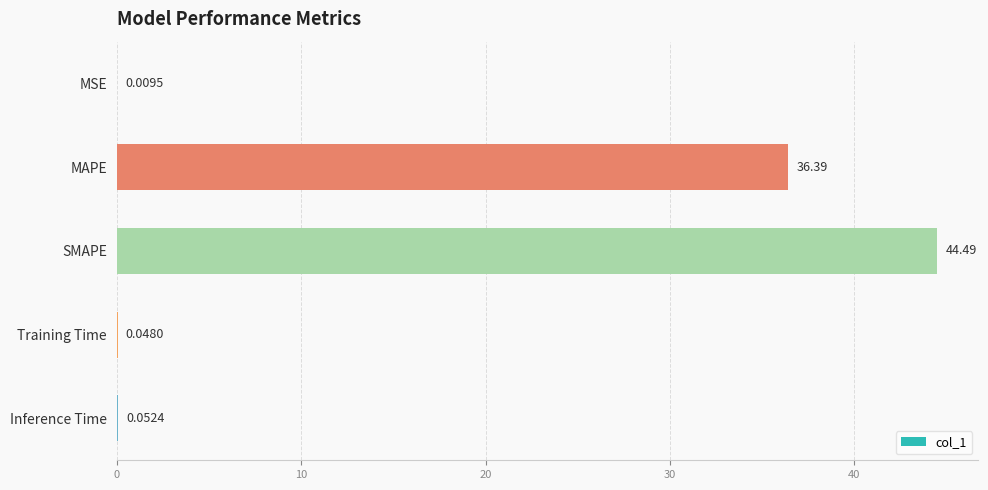

Between MAPE and Training Time, which is larger?

MAPE